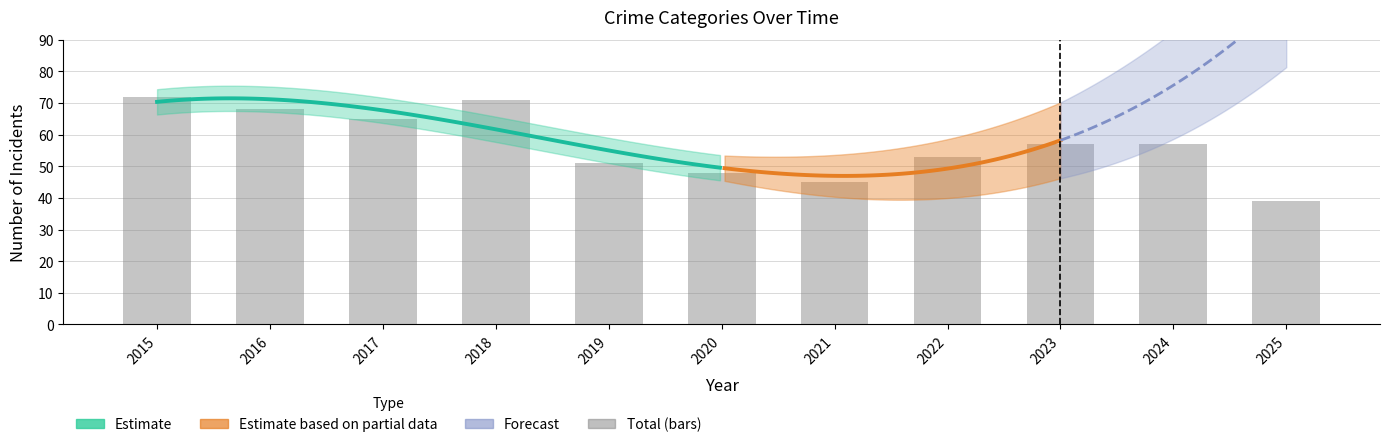

What is the greatest value displayed?

72